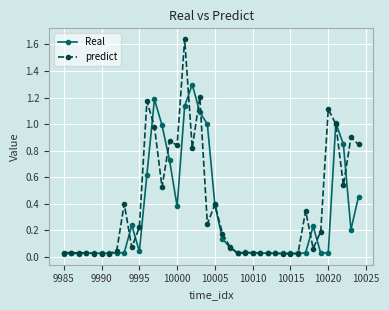

List the series in order of their peak value, lowest first.

Real, predict